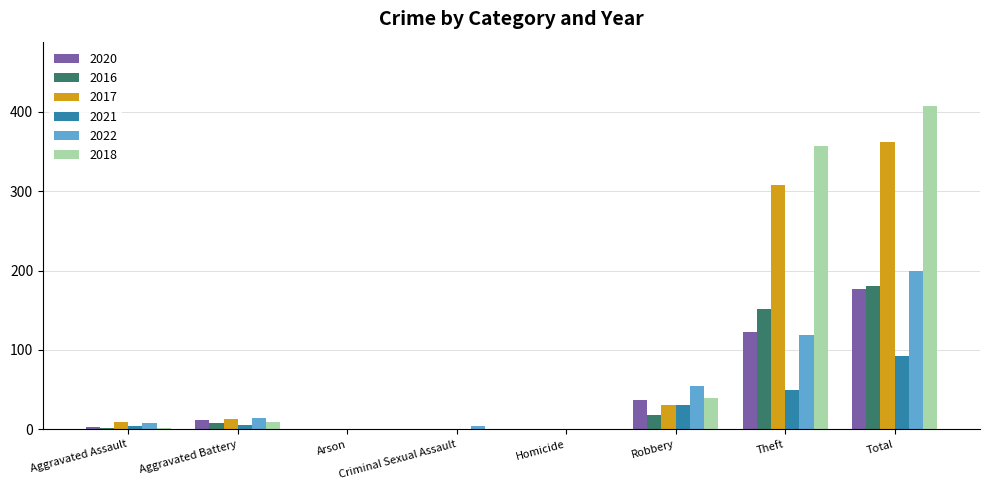

Count the number of data series in this chart.

6